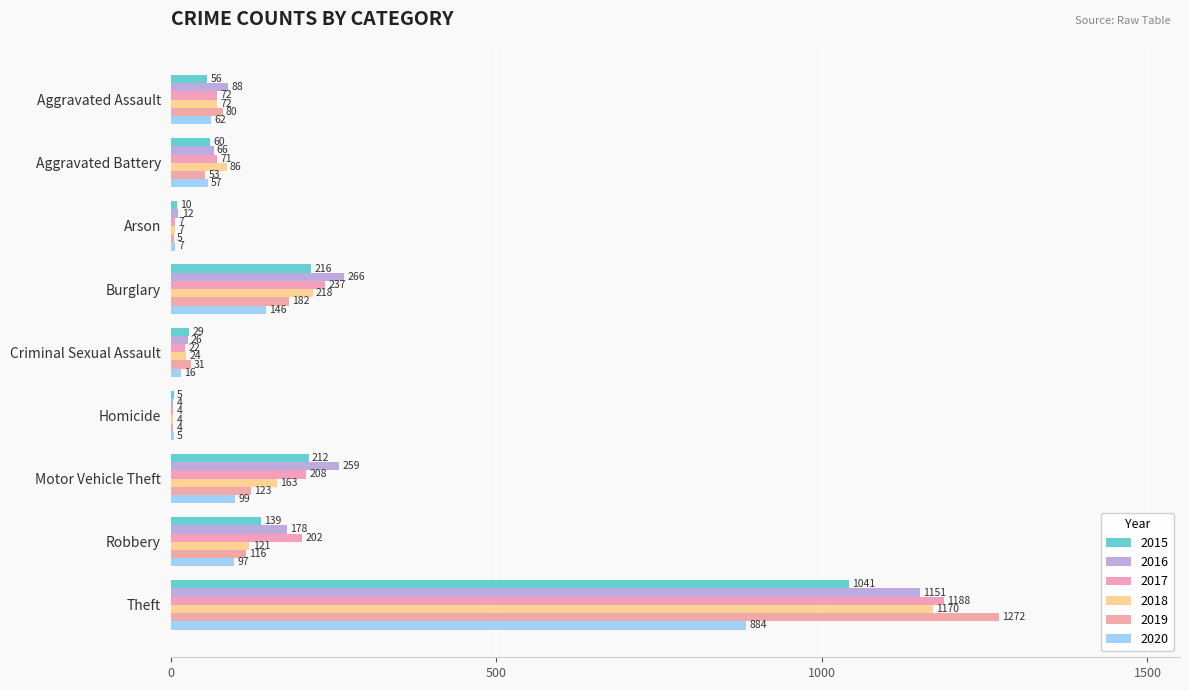

How many distinct data groups are displayed?

6